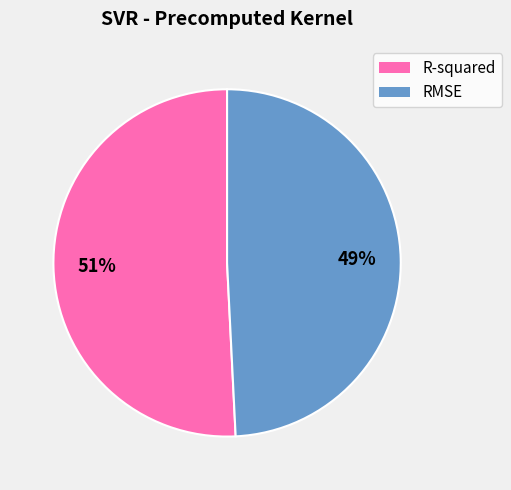

Which has a higher value, R-squared or RMSE?

R-squared